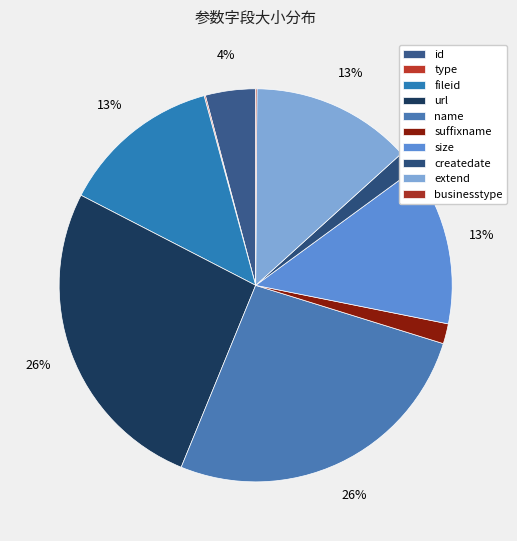

Which slice is the smallest?

type